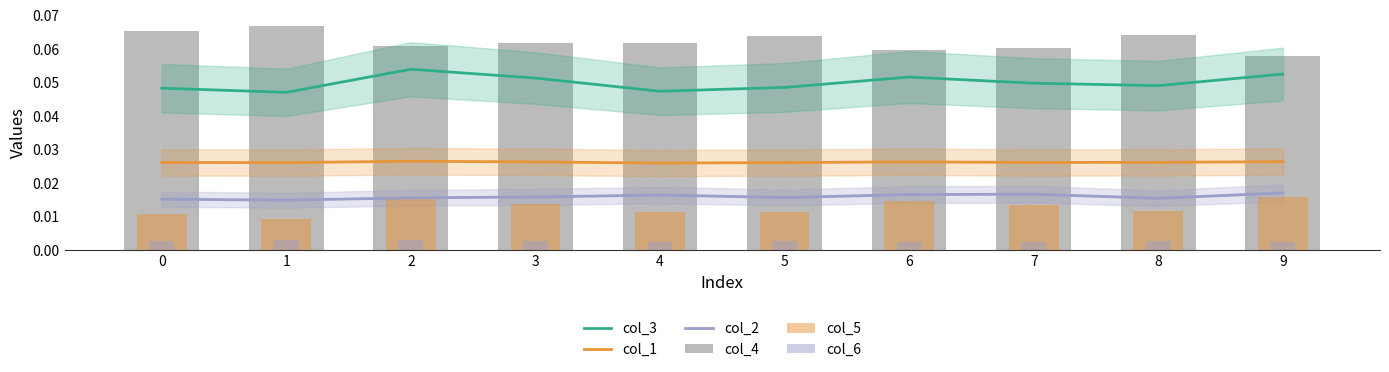

The value of col_5 at 7 is 0.0. True or false?

True